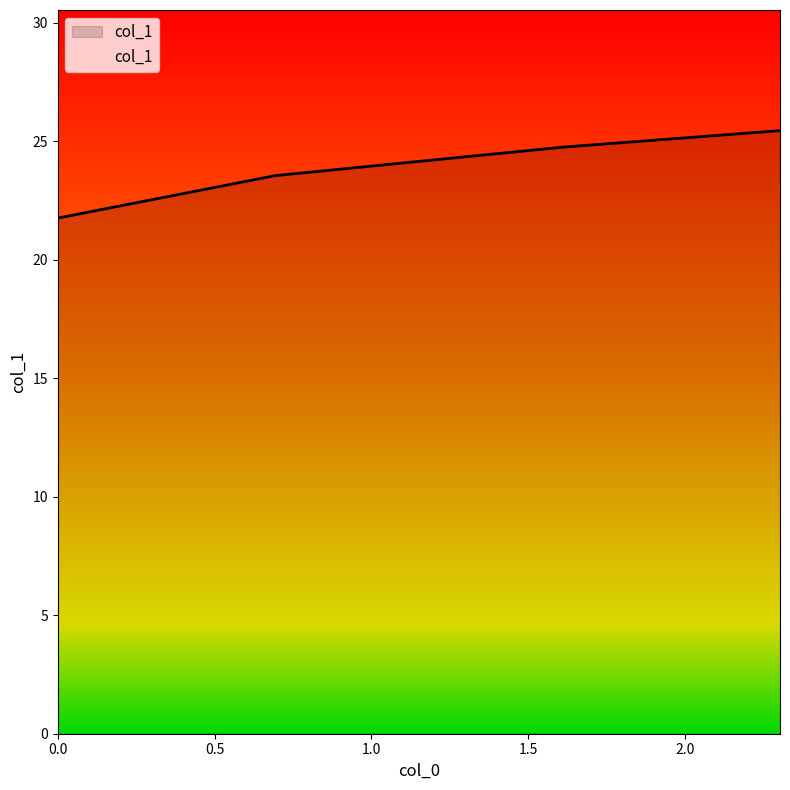

True or false: there are more than 2 points higher than both neighbors.

False